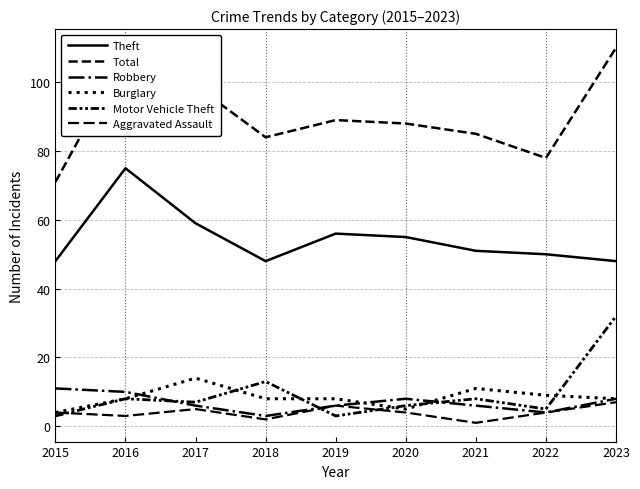

What is the smallest value displayed?

1